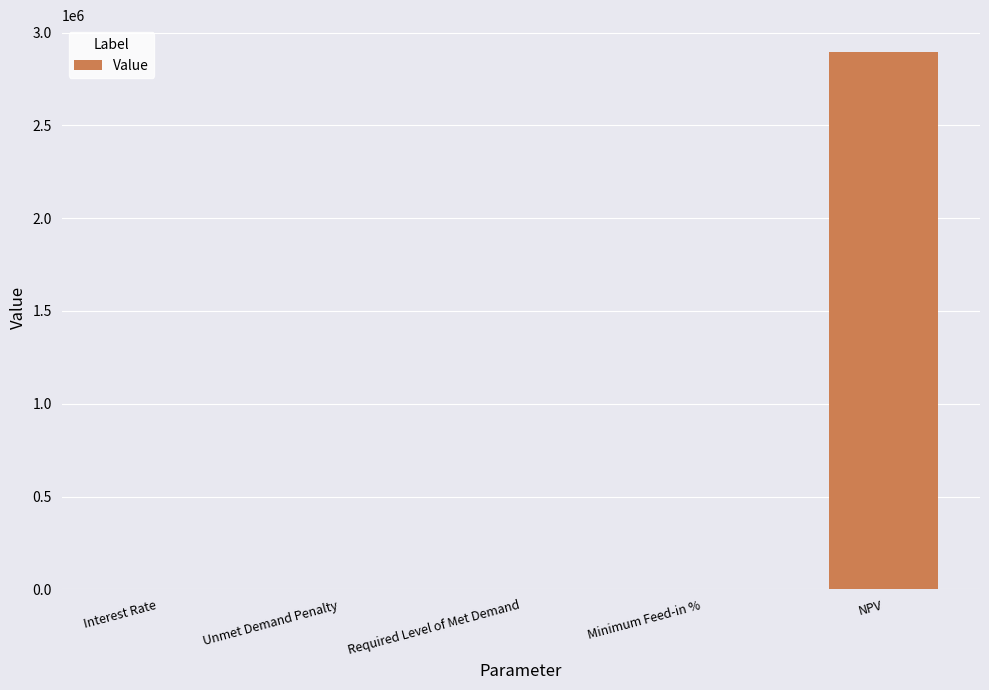

What is the maximum value shown in the chart?

2895539.0